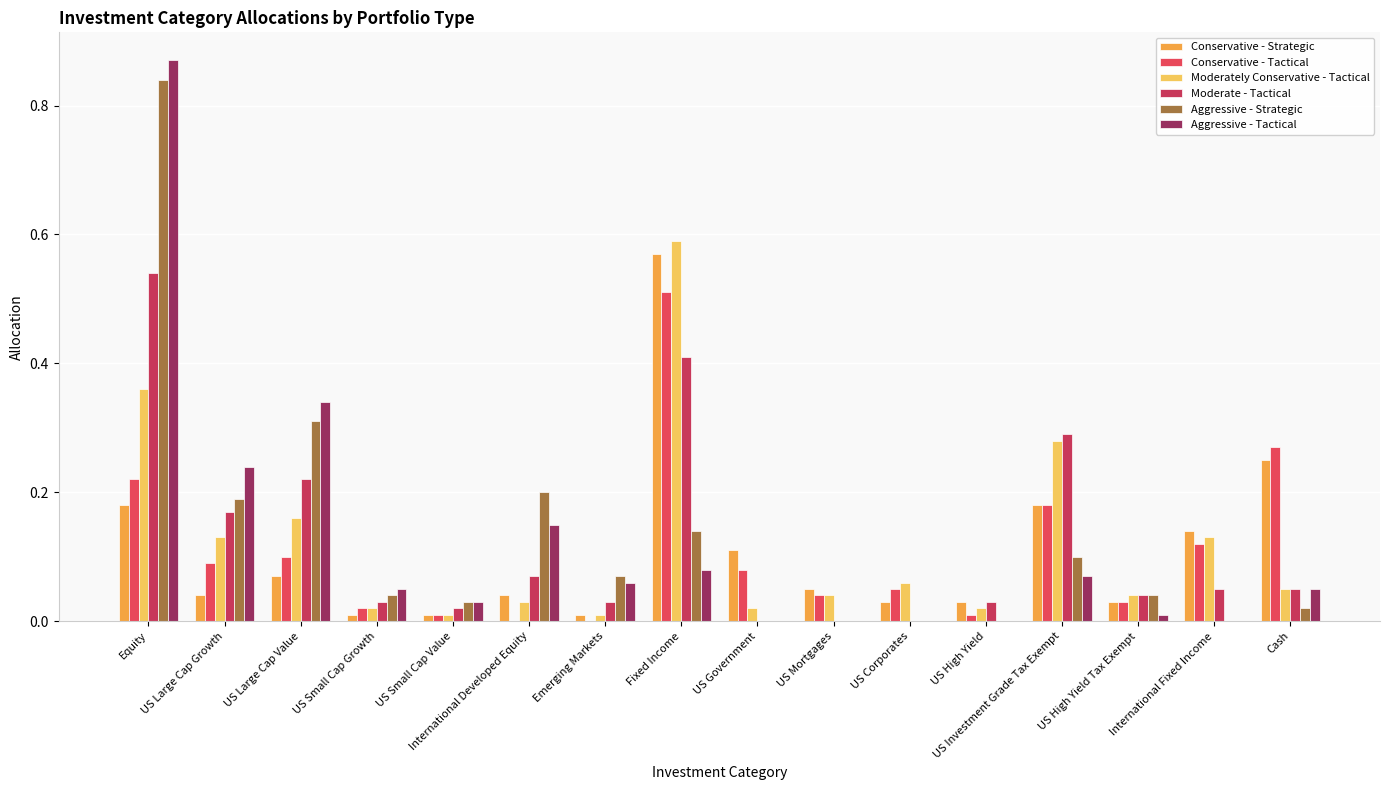

Are the bars horizontal?

No